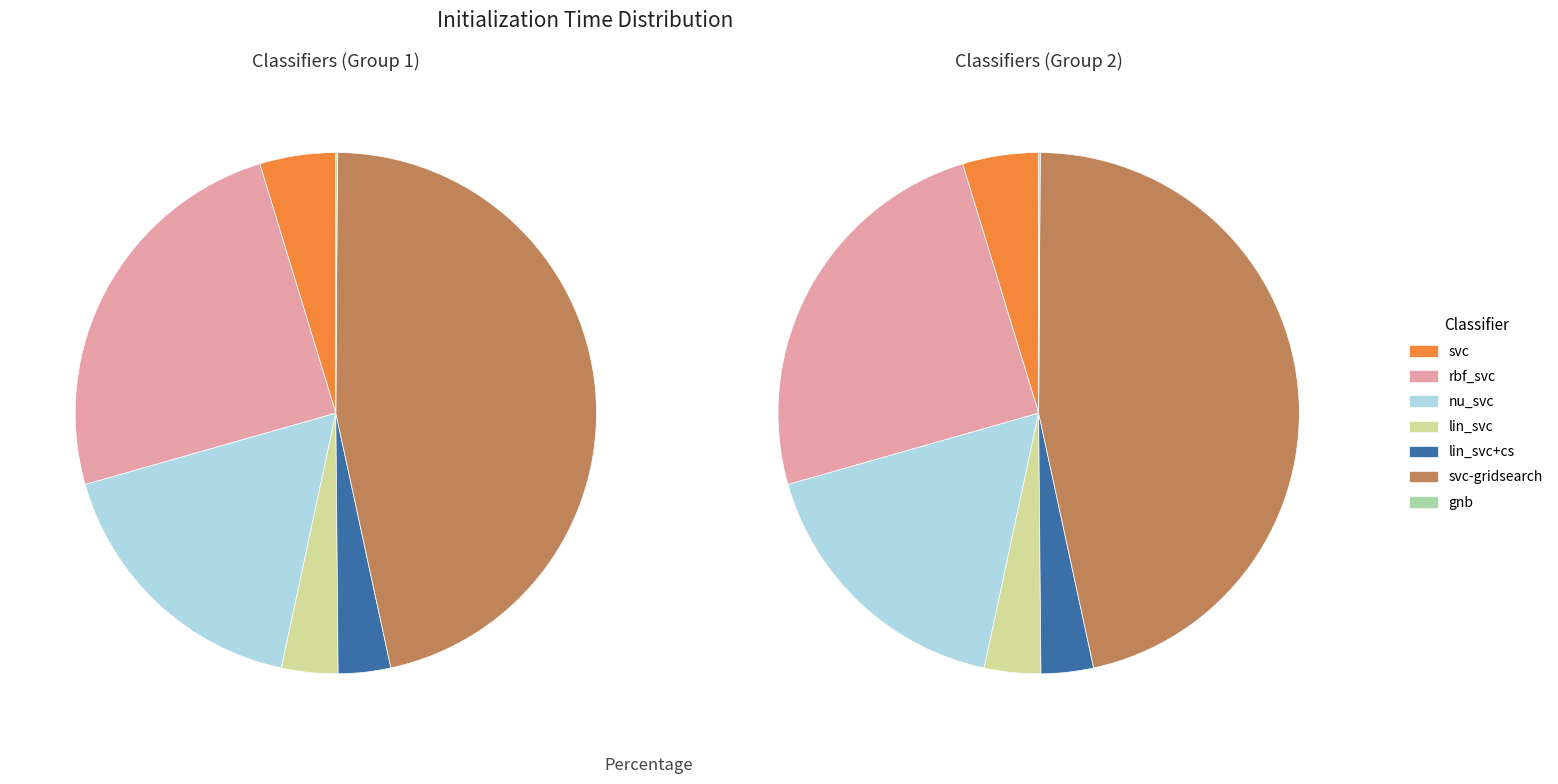

Is it true that rbf_svc is 25% of the pie?

True